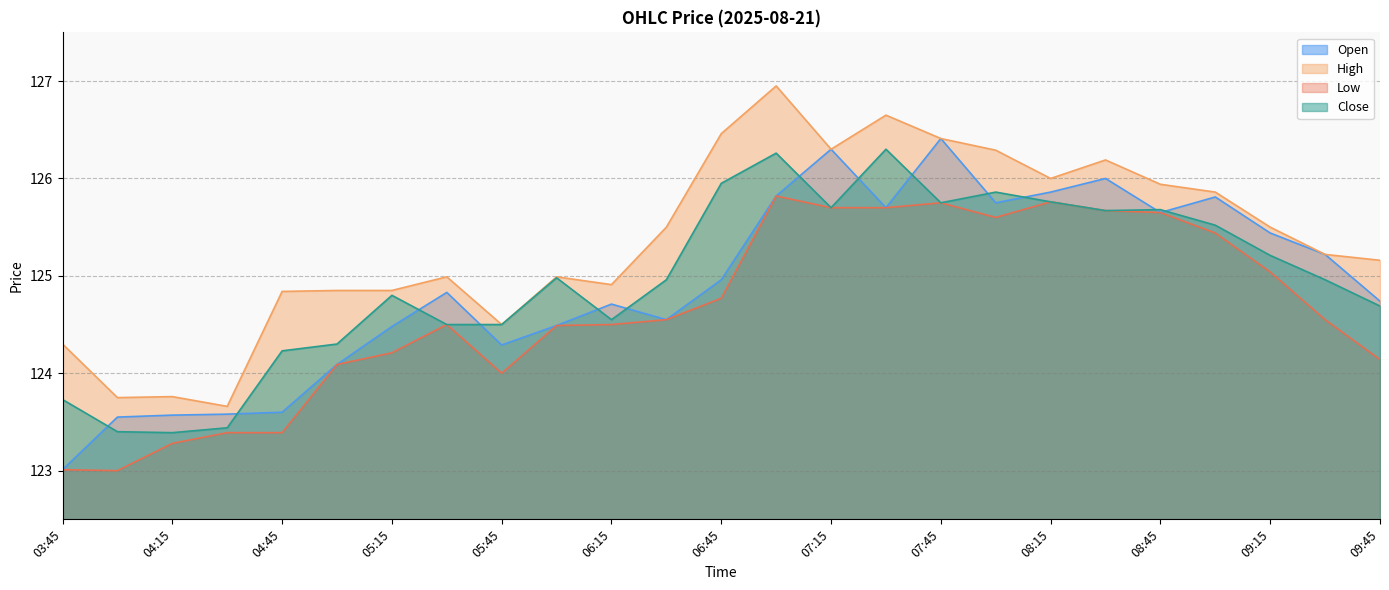

Reading left to right, list all the values displayed in this chart.

Open: 03:45=123.0	04:00=123.6	04:15=123.6	04:30=123.6	04:45=123.6	05:00=124.1	05:15=124.5	05:30=124.8	05:45=124.3	06:00=124.5	06:15=124.7	06:30=124.6	06:45=125.0	07:00=125.8	07:15=126.3	07:30=125.7	07:45=126.4	08:00=125.8	08:15=125.9	08:30=126.0	08:45=125.7	09:00=125.8	09:15=125.4	09:30=125.2	09:45=124.7
High: 03:45=124.3	04:00=123.8	04:15=123.8	04:30=123.7	04:45=124.8	05:00=124.8	05:15=124.8	05:30=125.0	05:45=124.5	06:00=125.0	06:15=124.9	06:30=125.5	06:45=126.5	07:00=126.9	07:15=126.3	07:30=126.7	07:45=126.4	08:00=126.3	08:15=126.0	08:30=126.2	08:45=125.9	09:00=125.9	09:15=125.5	09:30=125.2	09:45=125.2
Low: 03:45=123.0	04:00=123.0	04:15=123.3	04:30=123.4	04:45=123.4	05:00=124.1	05:15=124.2	05:30=124.5	05:45=124.0	06:00=124.5	06:15=124.5	06:30=124.6	06:45=124.8	07:00=125.8	07:15=125.7	07:30=125.7	07:45=125.8	08:00=125.6	08:15=125.8	08:30=125.7	08:45=125.7	09:00=125.4	09:15=125.0	09:30=124.6	09:45=124.1
Close: 03:45=123.7	04:00=123.4	04:15=123.4	04:30=123.4	04:45=124.2	05:00=124.3	05:15=124.8	05:30=124.5	05:45=124.5	06:00=125.0	06:15=124.6	06:30=125.0	06:45=125.9	07:00=126.3	07:15=125.7	07:30=126.3	07:45=125.8	08:00=125.9	08:15=125.8	08:30=125.7	08:45=125.7	09:00=125.5	09:15=125.2	09:30=125.0	09:45=124.7